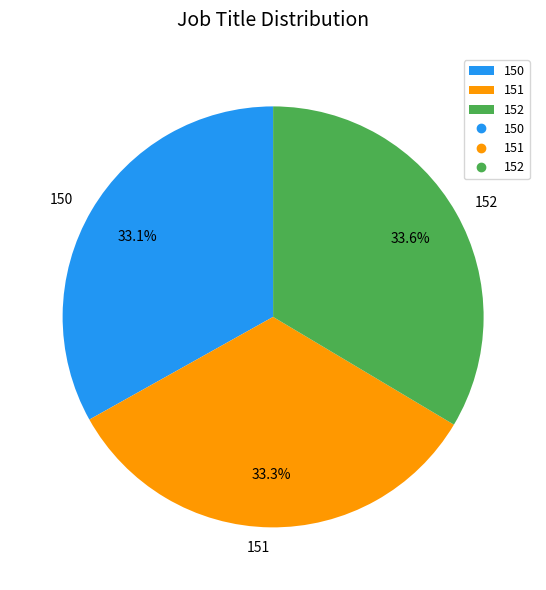

How many segments does this pie chart have?

3